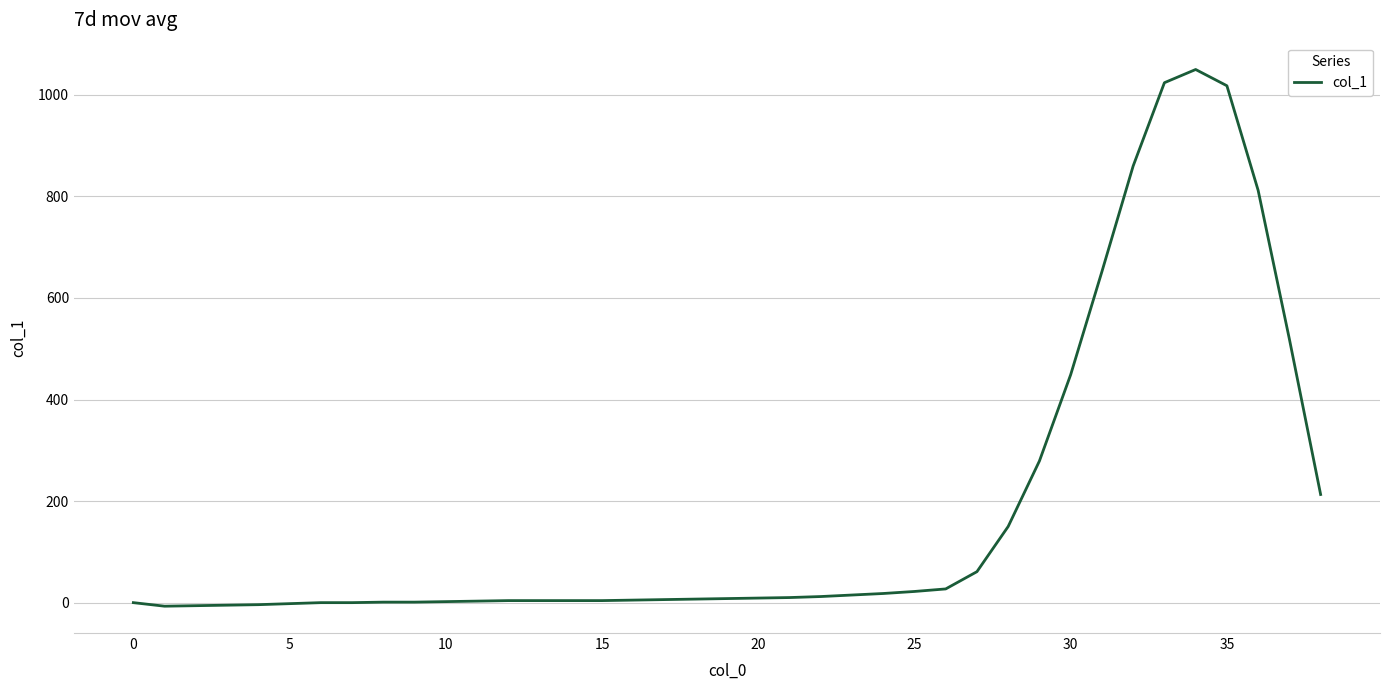

What is the difference between the maximum and minimum values?

1057